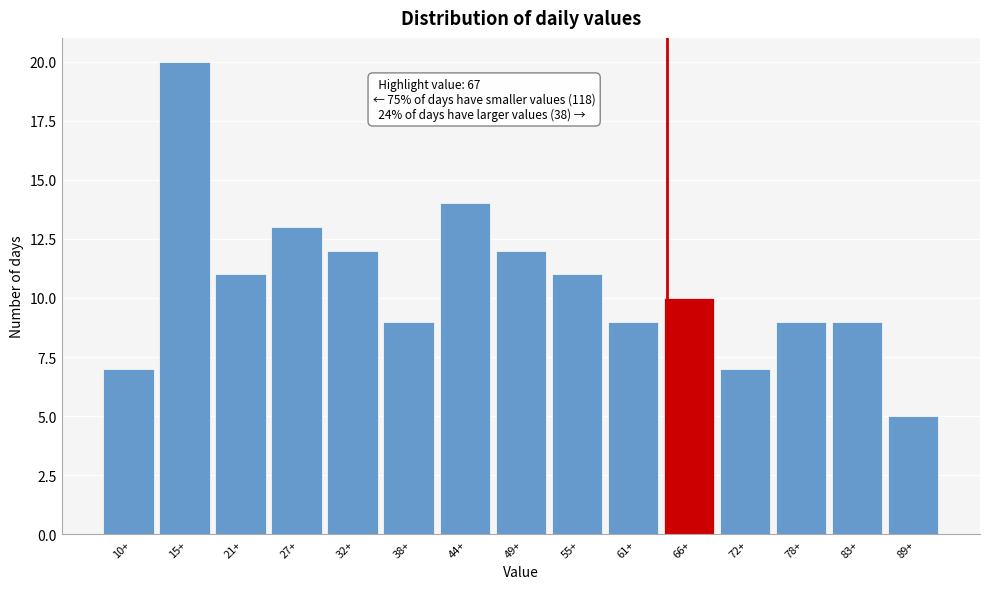

Reading left to right, extract all data points from this chart.

7	20	11	13	12	9	14	12	11	9	10	7	9	9	5